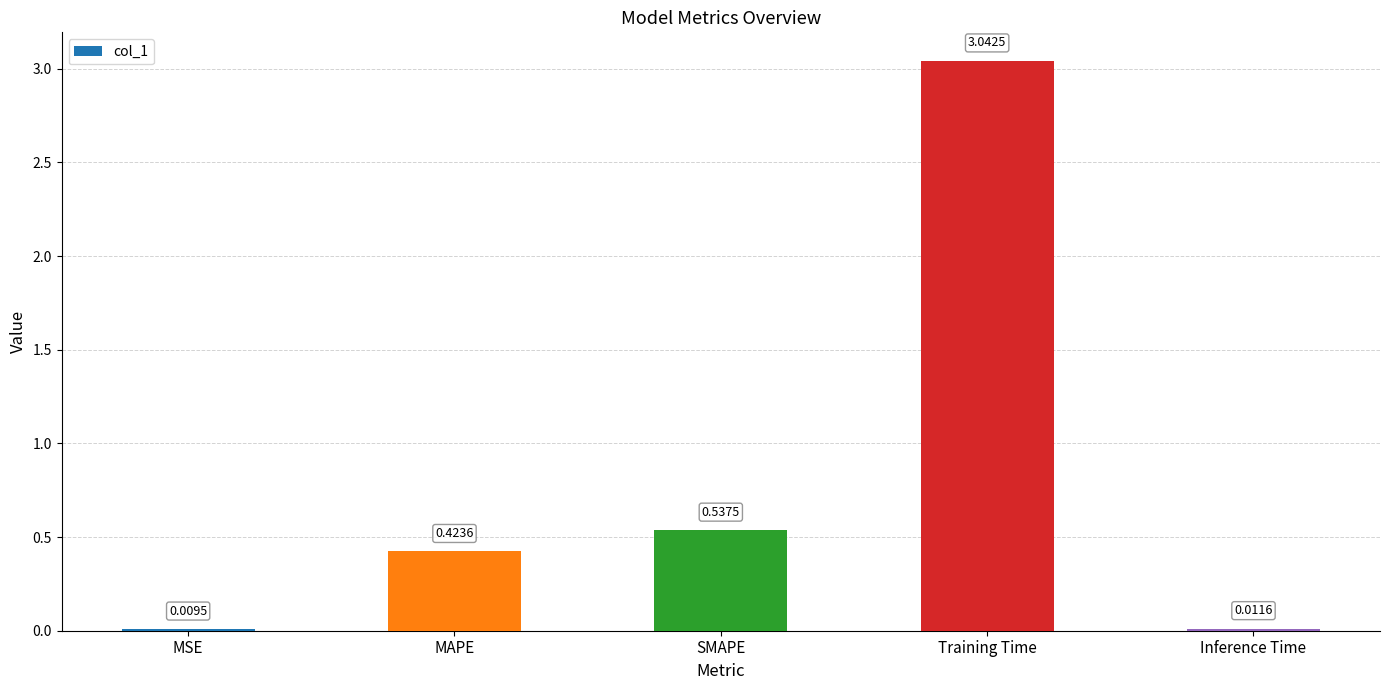

Are the bars horizontal?

No